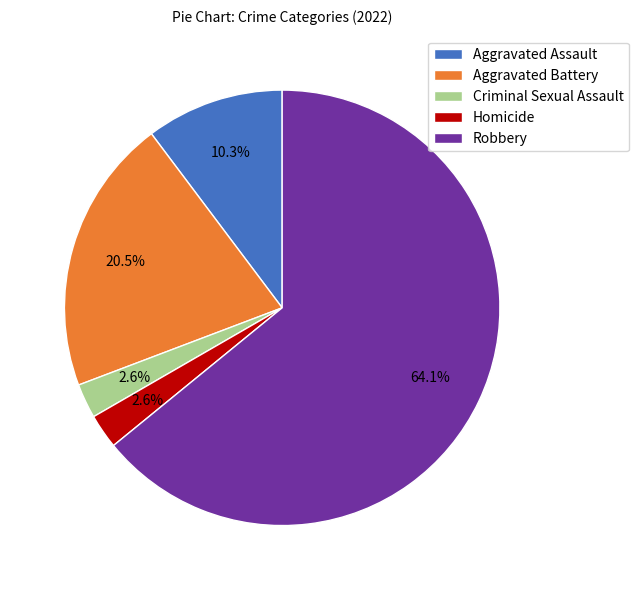

Combined, do Aggravated Battery and Robbery account for over 50%?

Yes